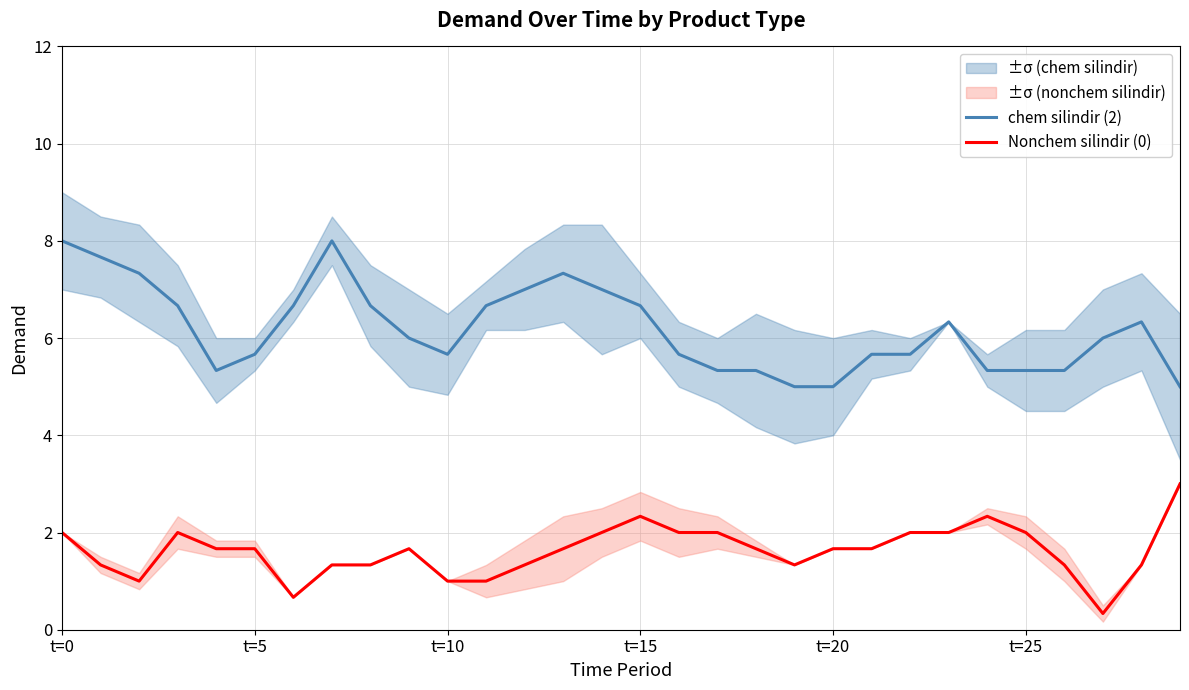

What position from the left is 12?

13